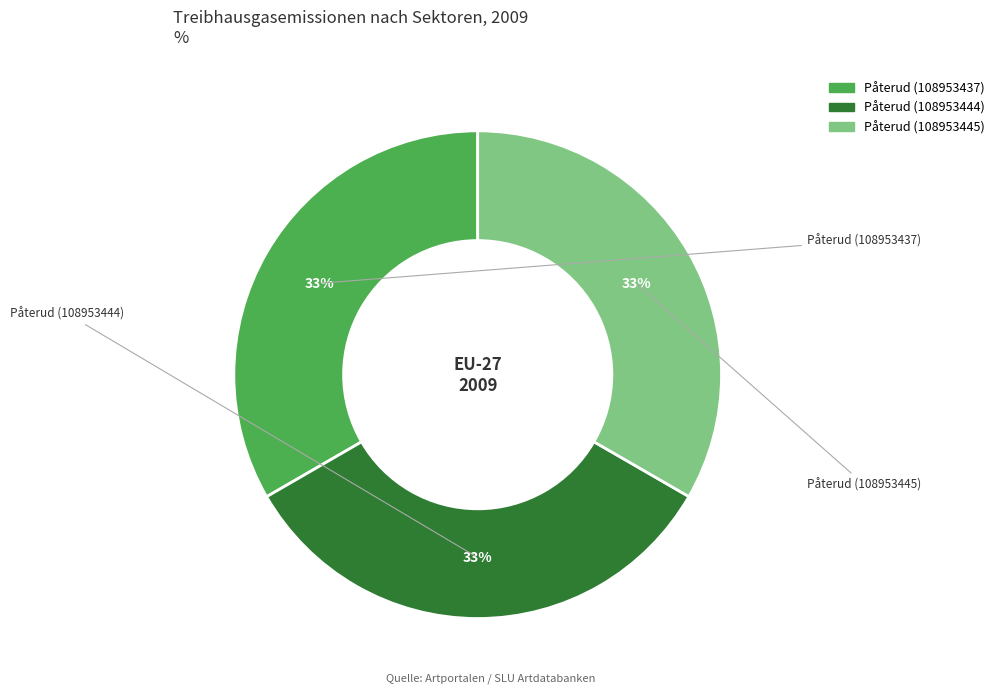

How many segments does this pie chart have?

3